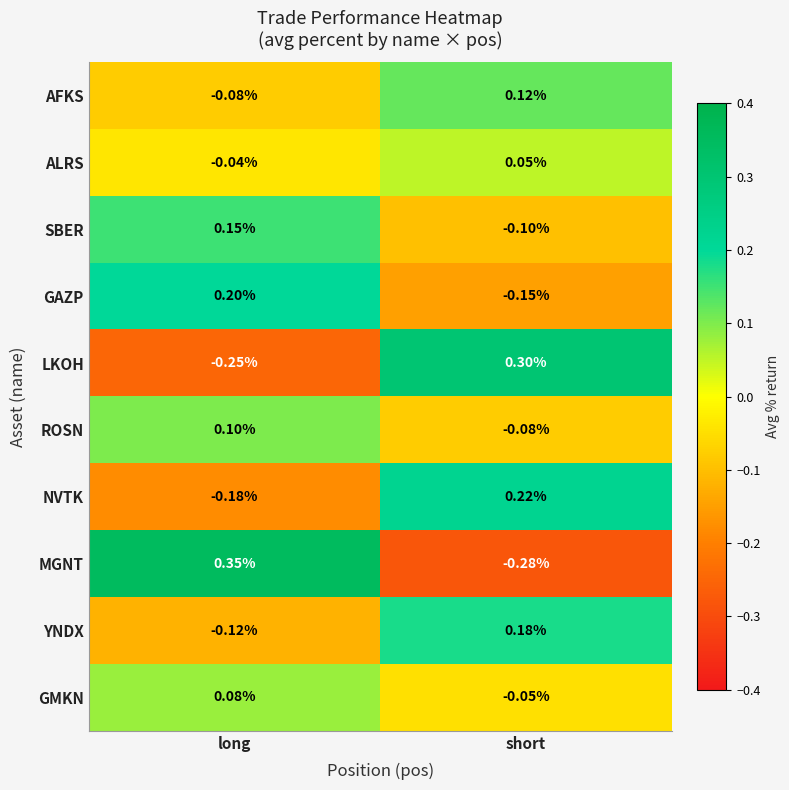

Is the value of GMKN at long greater than the value of ALRS at long?

Yes